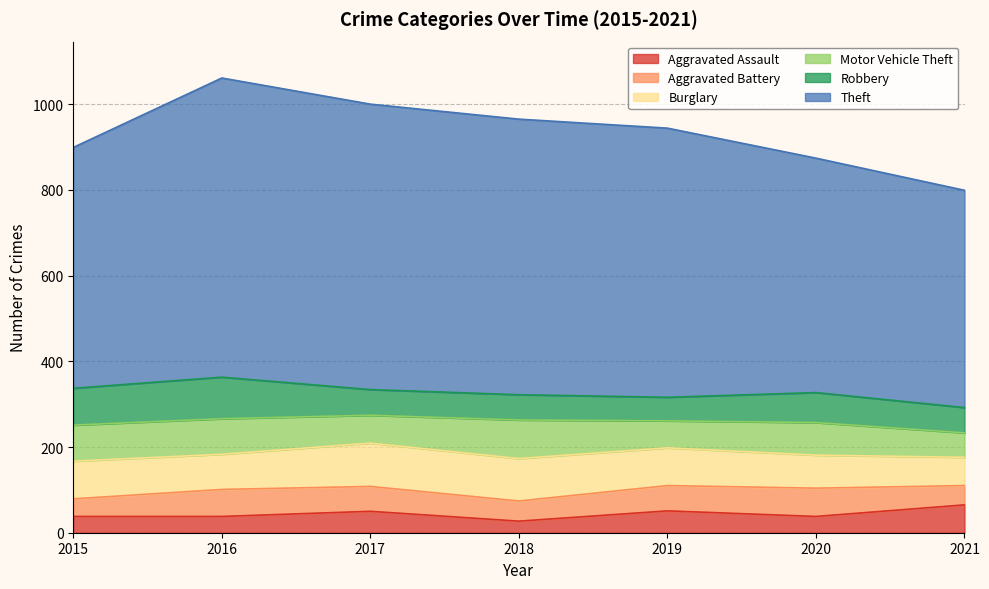

Rank the series by their maximum value, from highest to lowest.

Theft, Burglary, Robbery, Motor Vehicle Theft, Aggravated Battery, Aggravated Assault